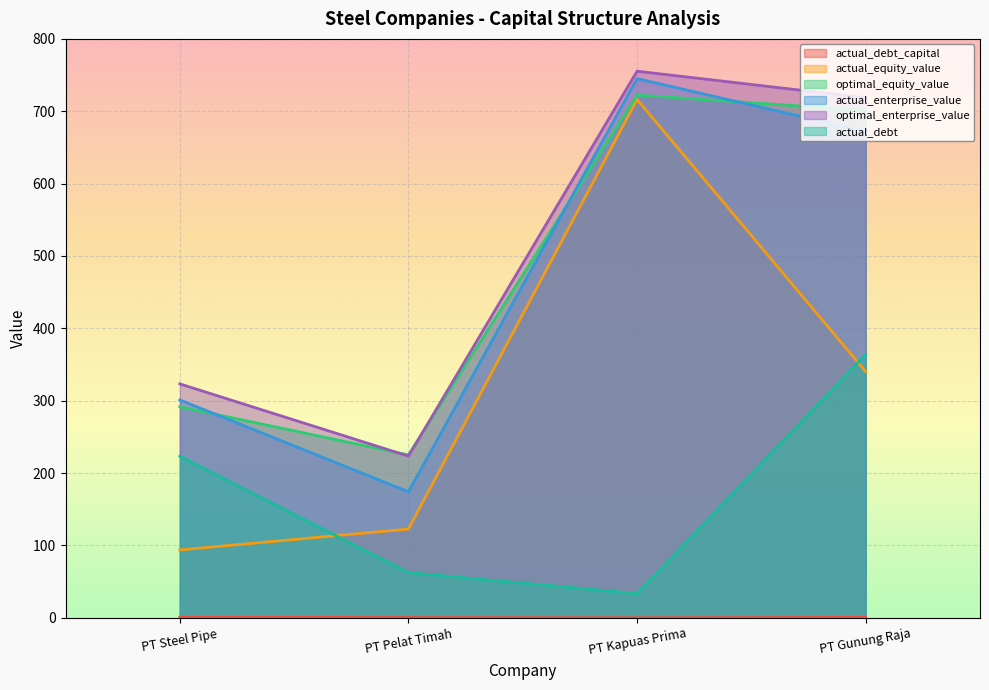

Is it true that actual_equity_value equals 518.0 at PT Gunung Raja?

False